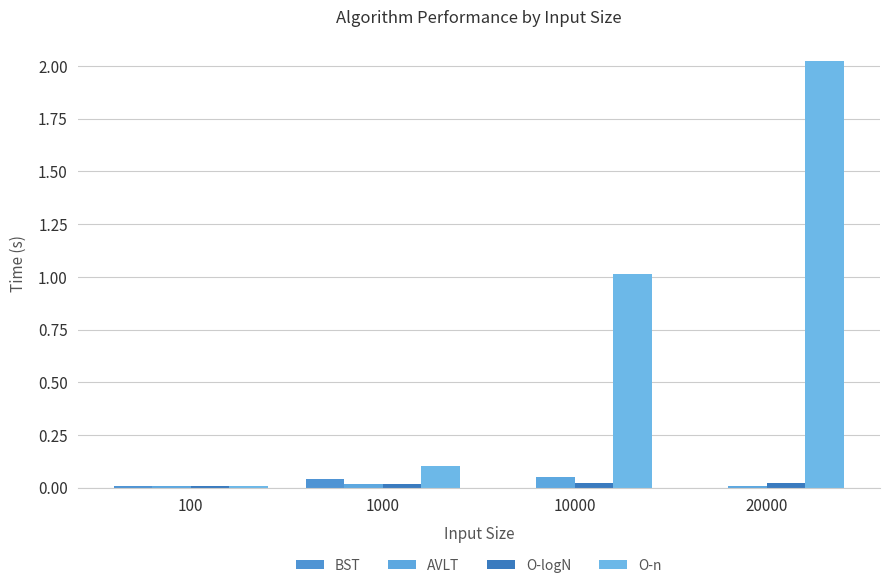

How many groups of bars are there?

4